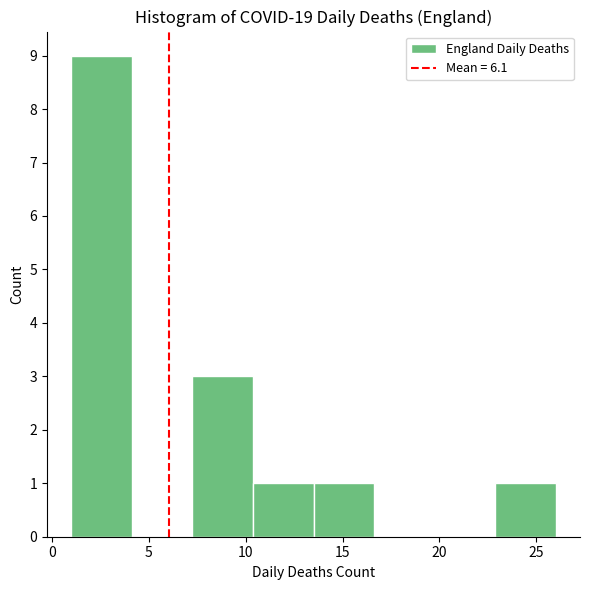

How tall is the bar that spans 1.0 to 4.0 on the x-axis? Neither the bar edges nor the heights are printed on the chart, so give them approximately, as read against the axes.

9